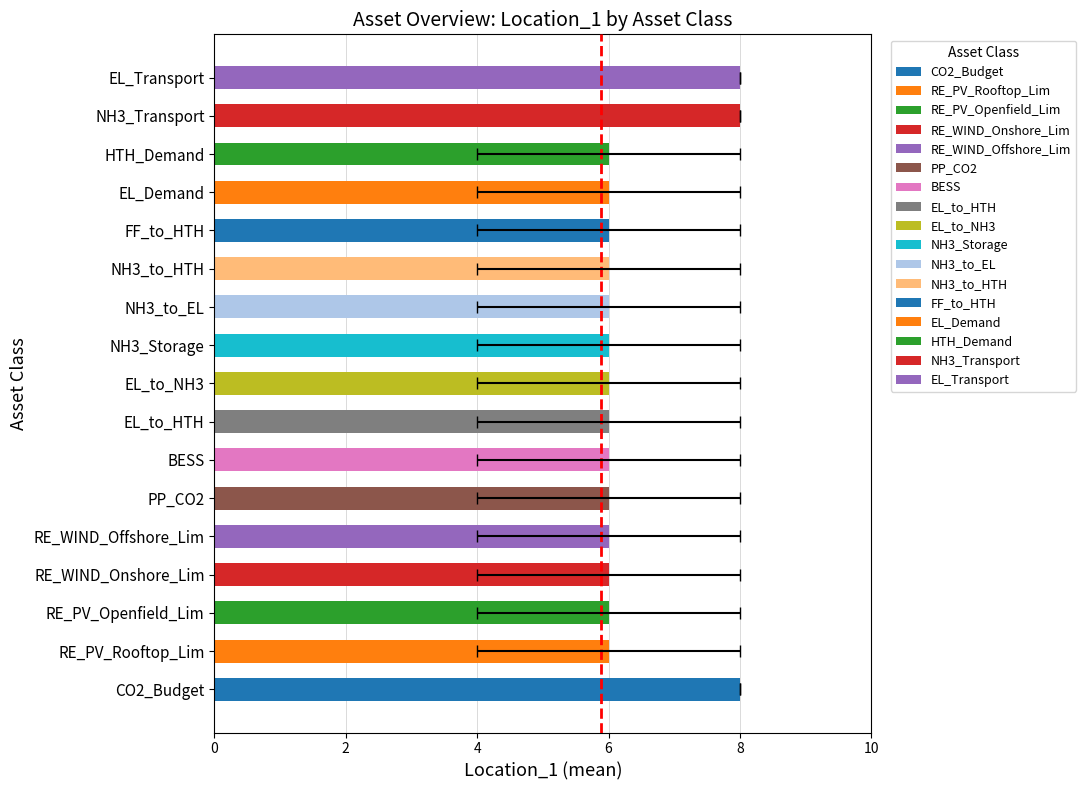

Is it true that Location_1 equals 4 at CO2_Budget?

False